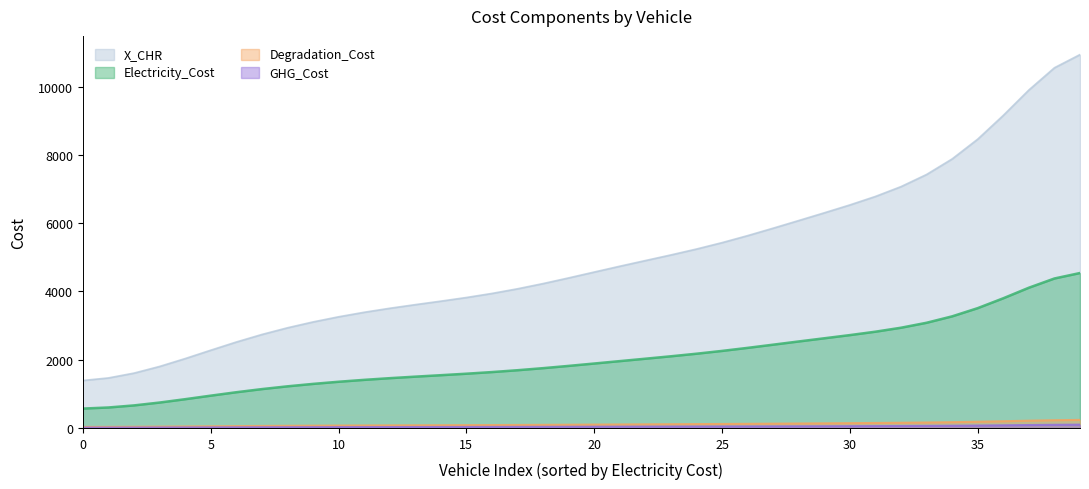

Which series has the largest total across all categories?

X_CHR